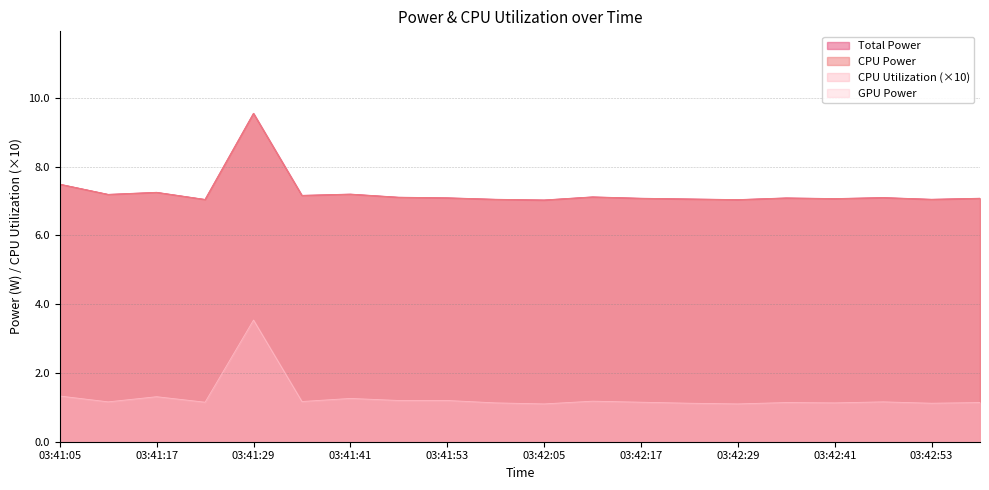

In Total Power, how many points are lower than both neighbors (excluding endpoints)?

7